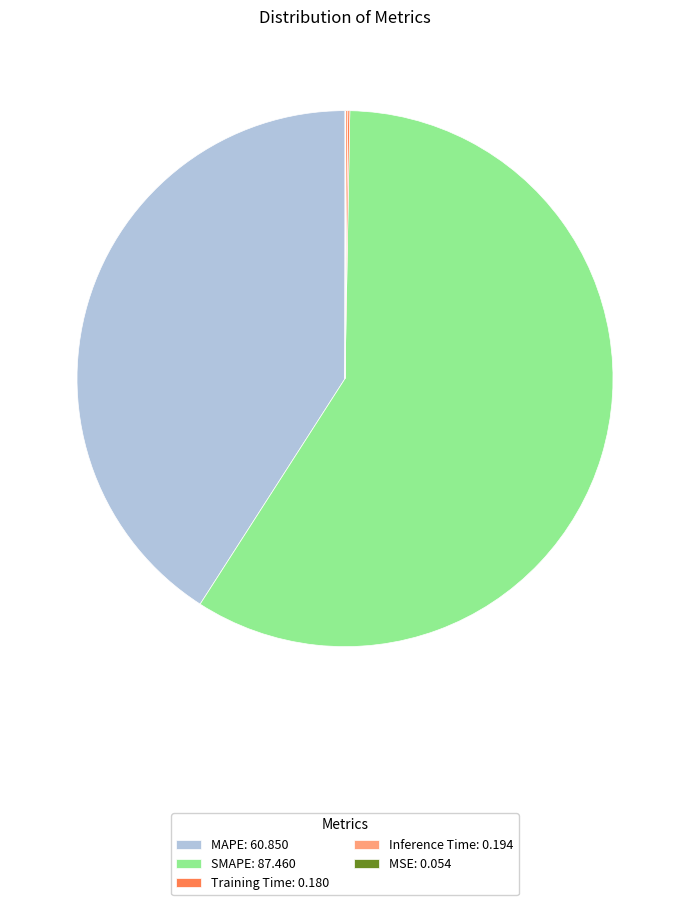

Approximately how many times larger is the value at MAPE: 60.850 compared to SMAPE: 87.460?

0.7